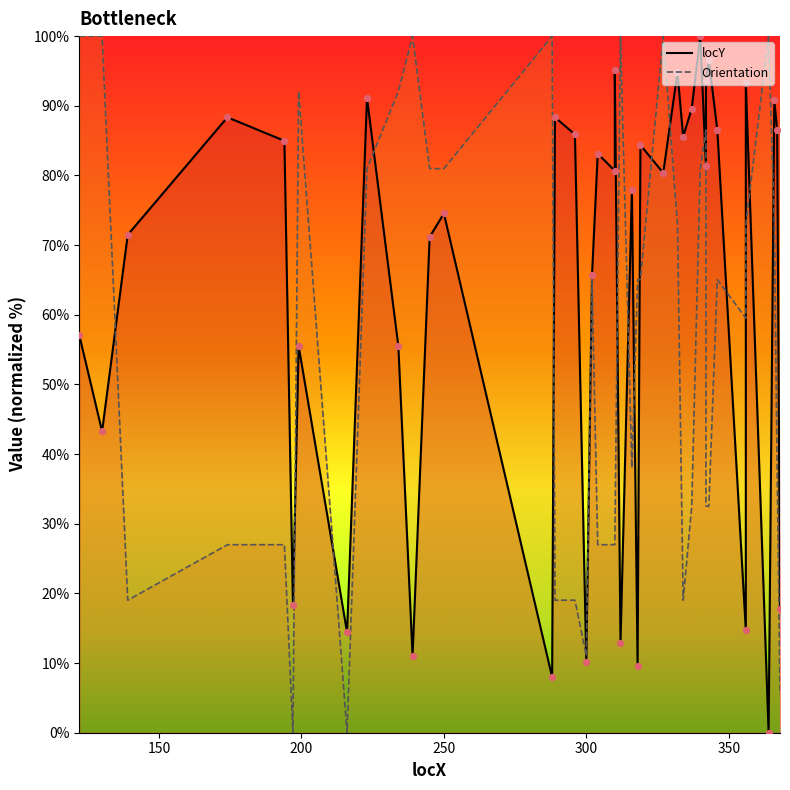

Which series contains the highest Y value?

locY